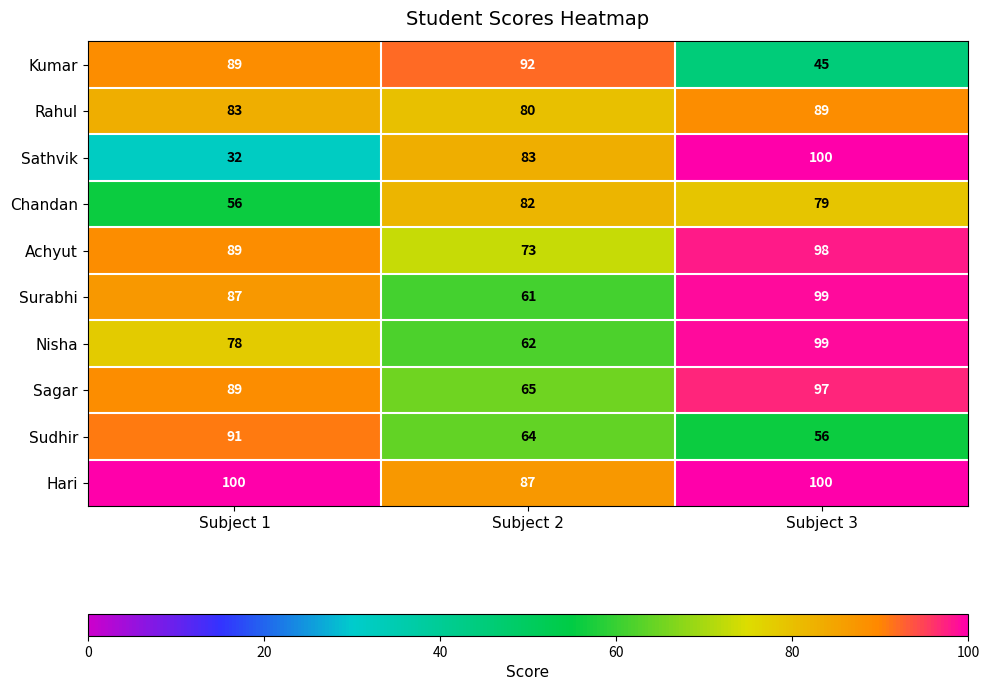

What value does the Surabhi series have at Subject 1?

87